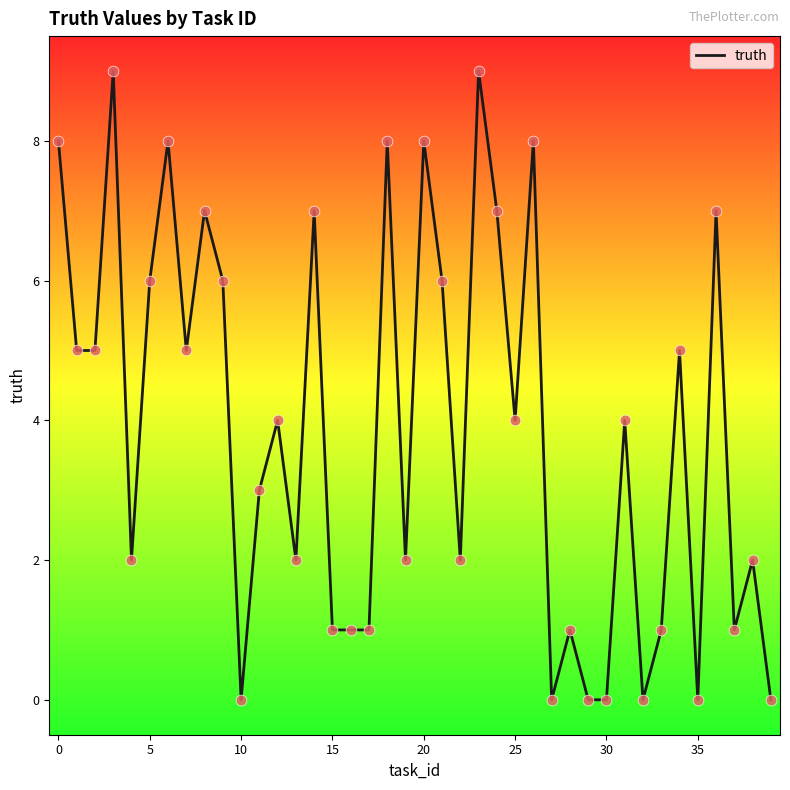

What is the difference between the maximum and minimum values?

9